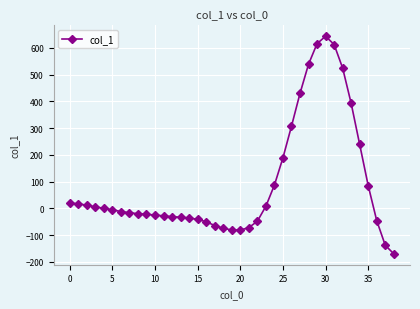

What is the average value?

93